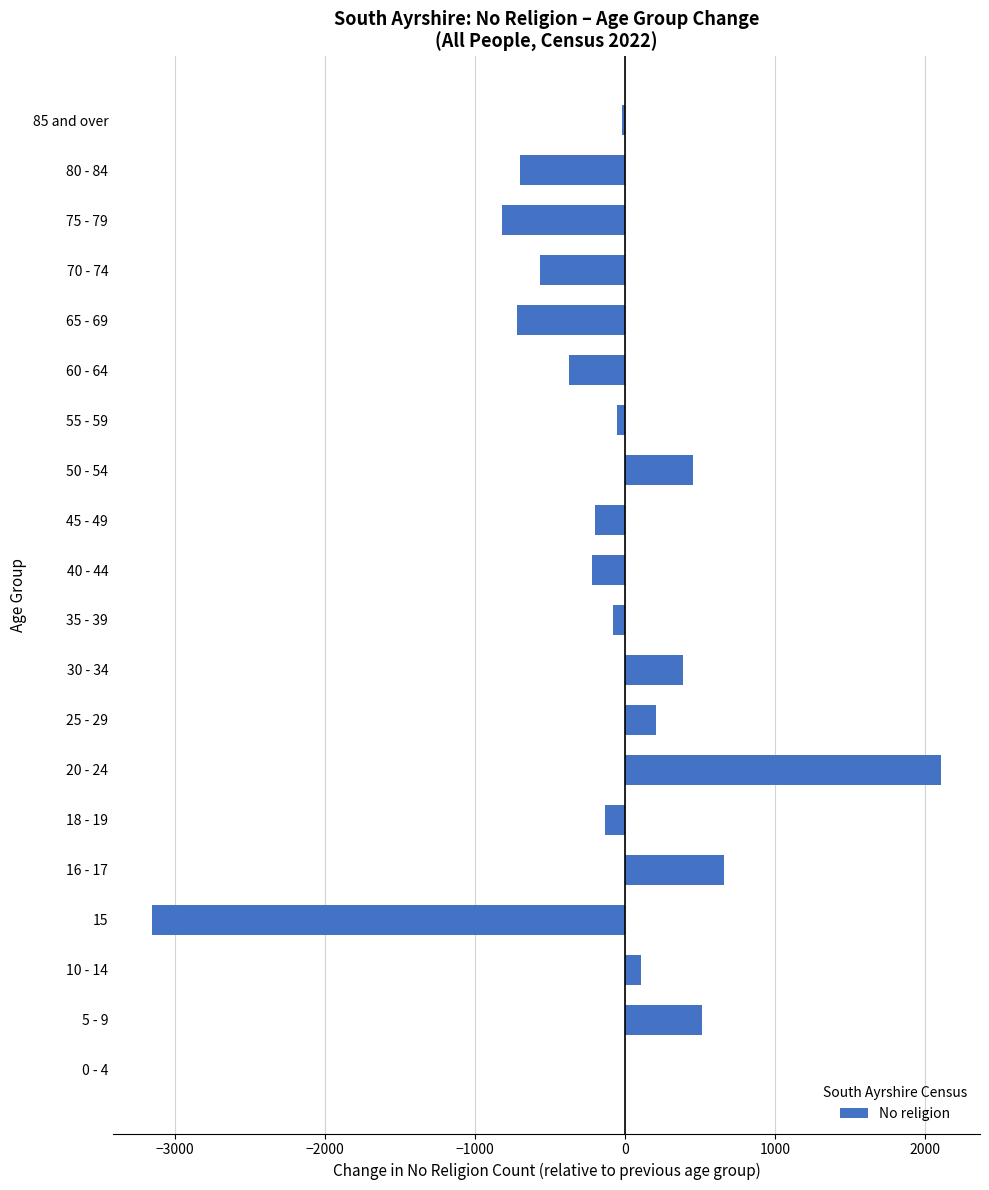

Is it true that the value at 50 - 54 is 450?

True